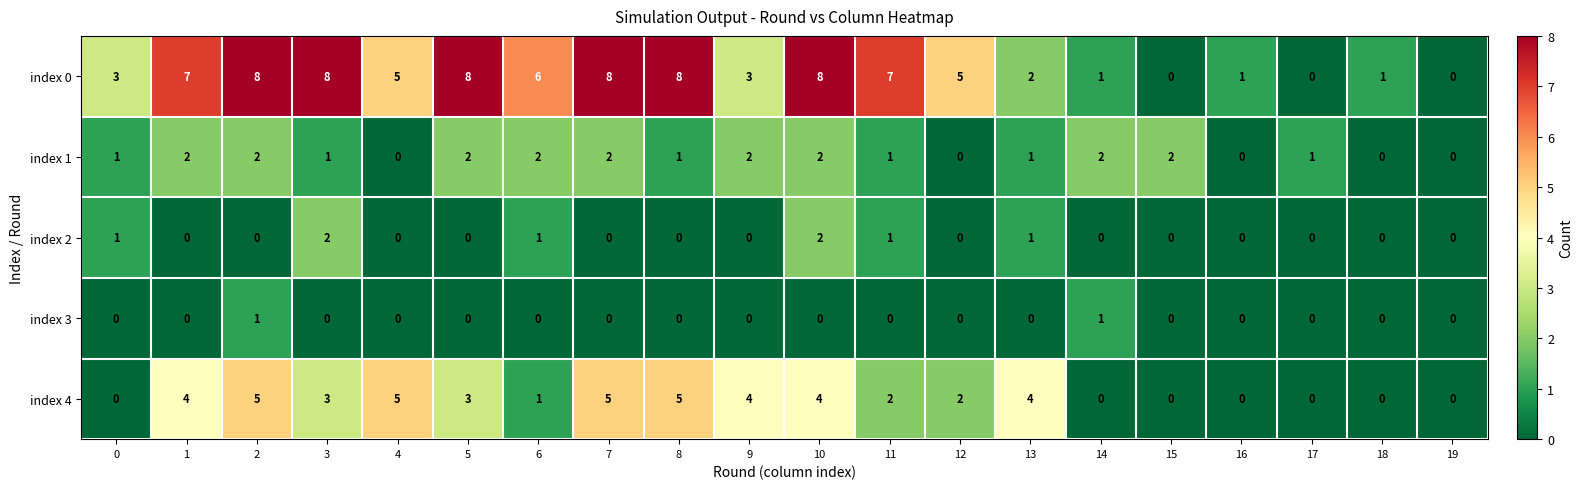

True or false: index 3 has a value of 0 at 16.

True